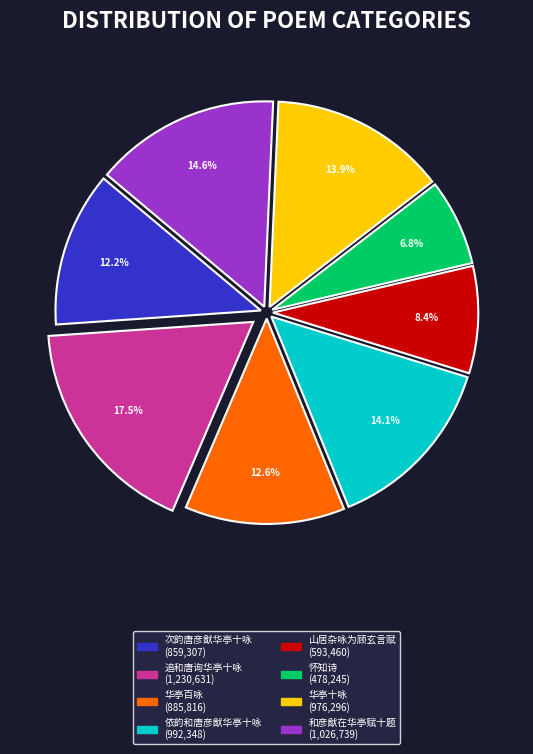

How many slices are in this pie chart?

8